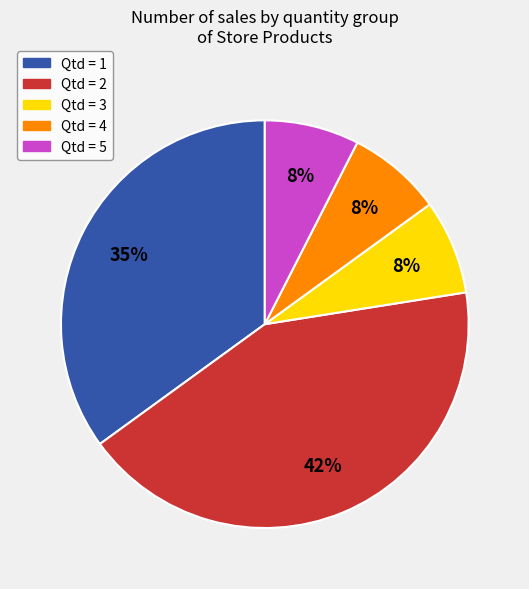

Count the number of slices in the pie.

5